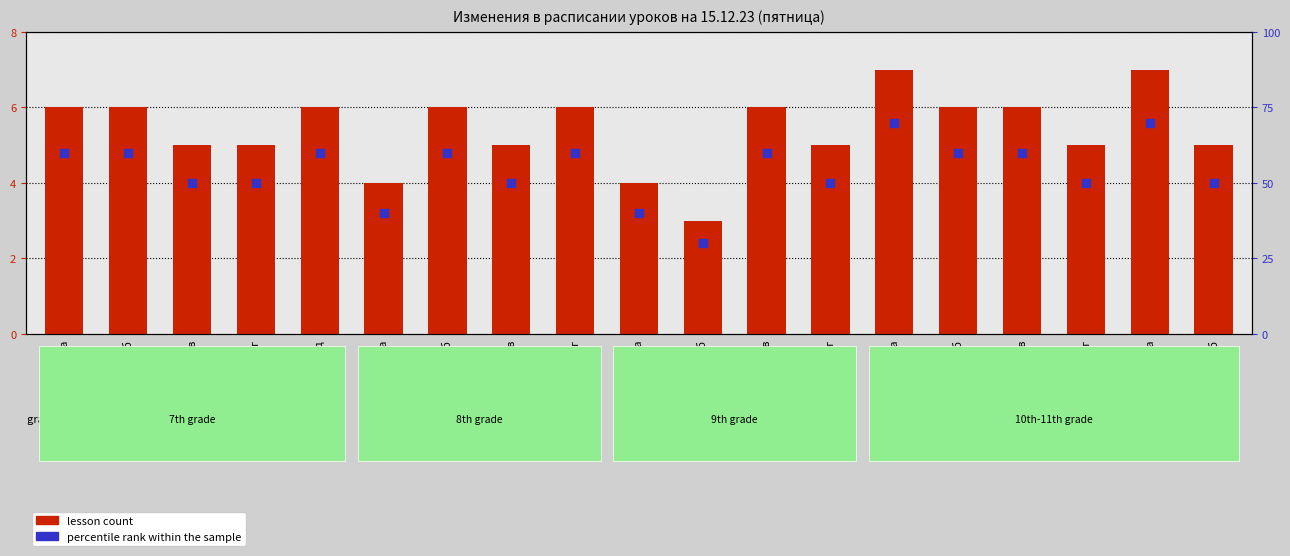

Which series contains the highest Y value?

percentile rank within the sample